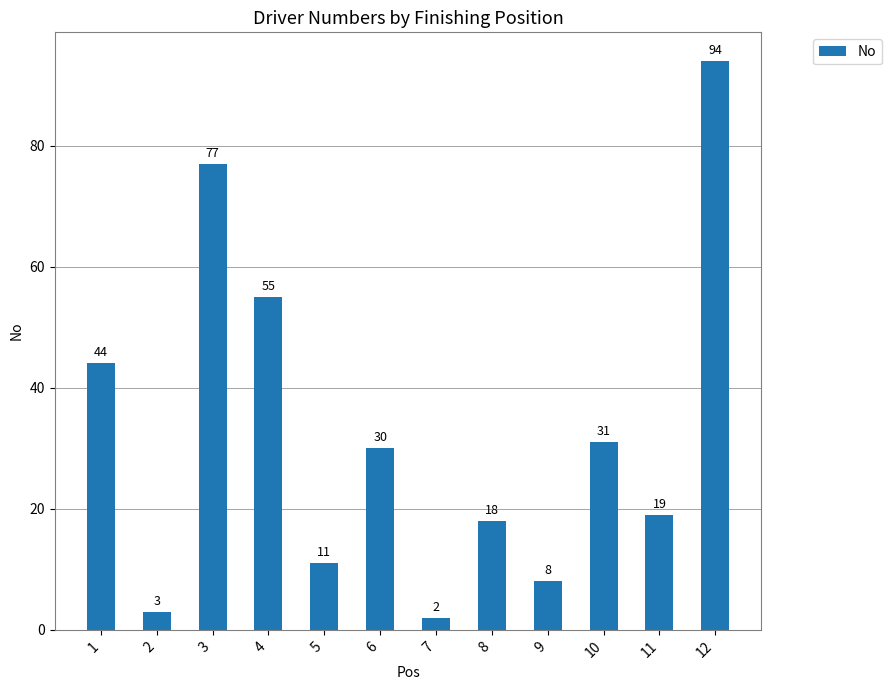

Does the chart contain any negative values?

No